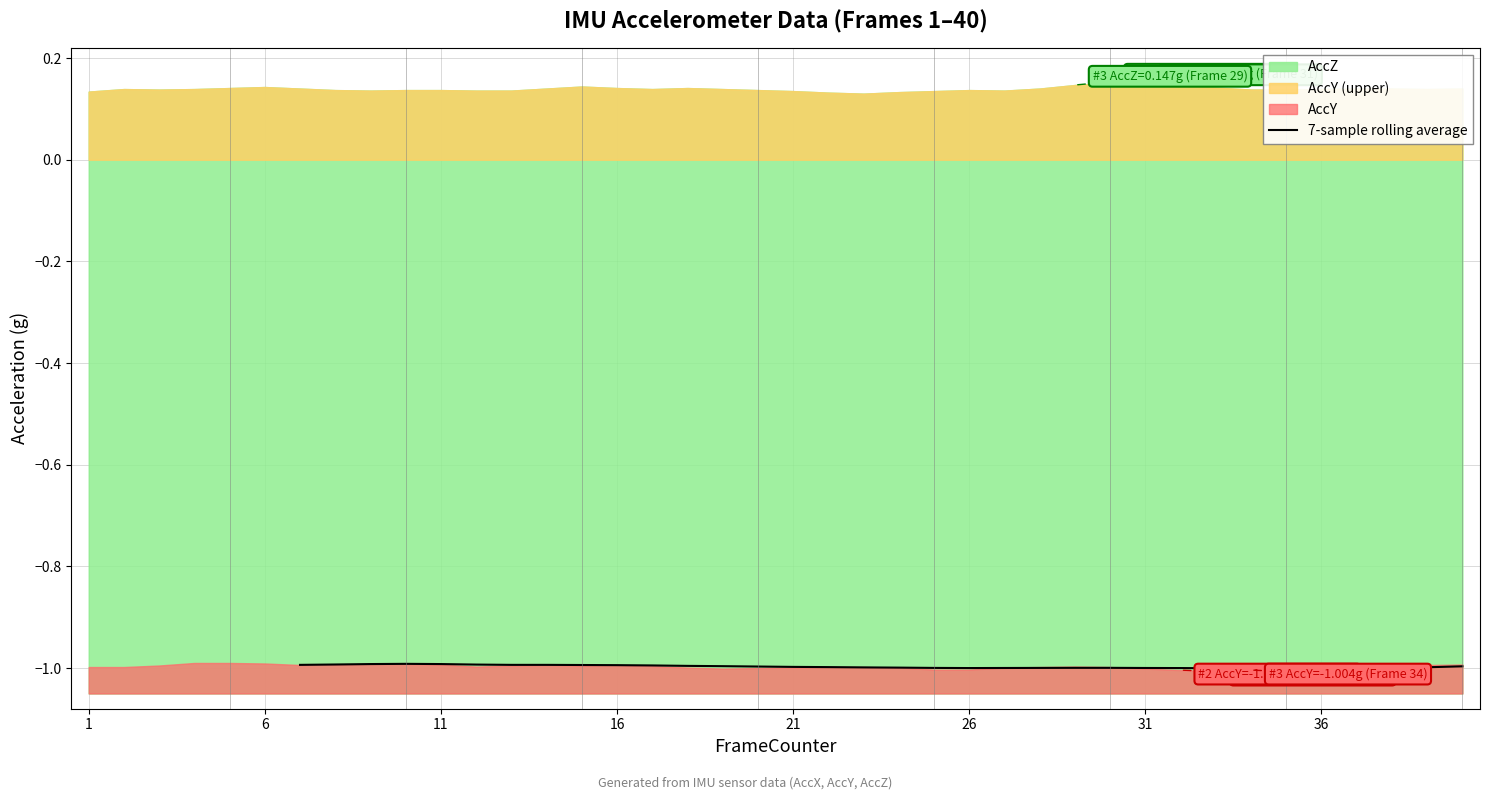

The value of 7-sample rolling average at 26 is -0.4. True or false?

False